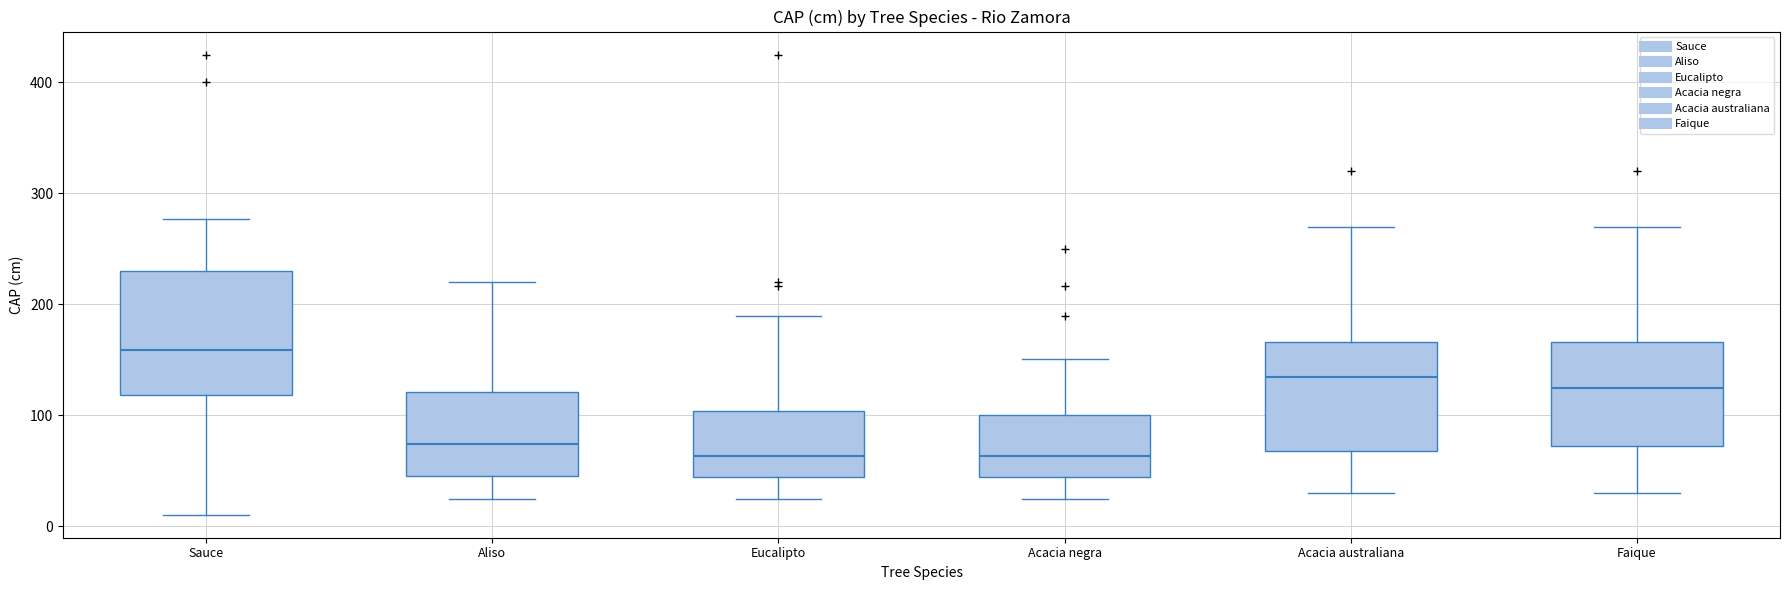

Reading left to right, transcribe this box plot: for each box, give where its median line is, the range the box spans, and where its two whiskers end, as read against the y-axis. The values are not printed on the chart, so give them approximately, as read against the axis.

Sauce: median 160, box 120 to 230, whiskers 10 to 280
Aliso: median 70, box 50 to 120, whiskers 20 to 220
Eucalipto: median 60, box 40 to 100, whiskers 20 to 190
Acacia negra: median 60, box 40 to 100, whiskers 20 to 150
Acacia australiana: median 130, box 70 to 170, whiskers 30 to 270
Faique: median 120, box 70 to 170, whiskers 30 to 270